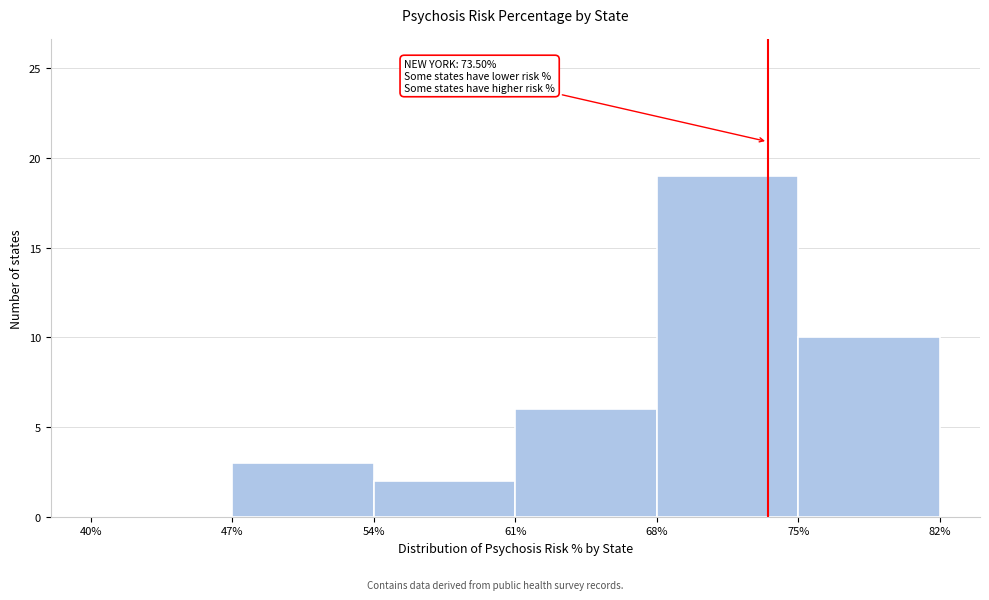

Which range on the x-axis has the tallest bar?

68% to 75%